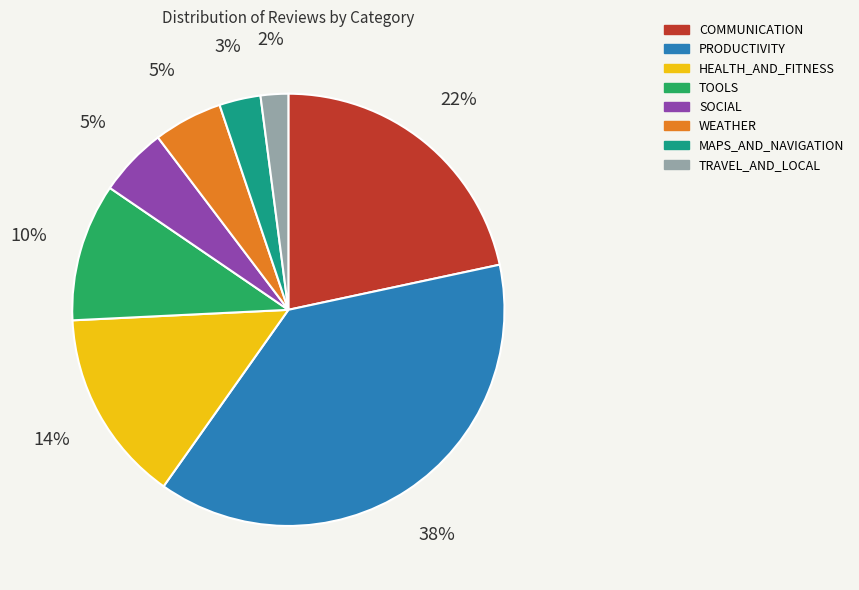

Which has a higher value, HEALTH_AND_FITNESS or SOCIAL?

HEALTH_AND_FITNESS